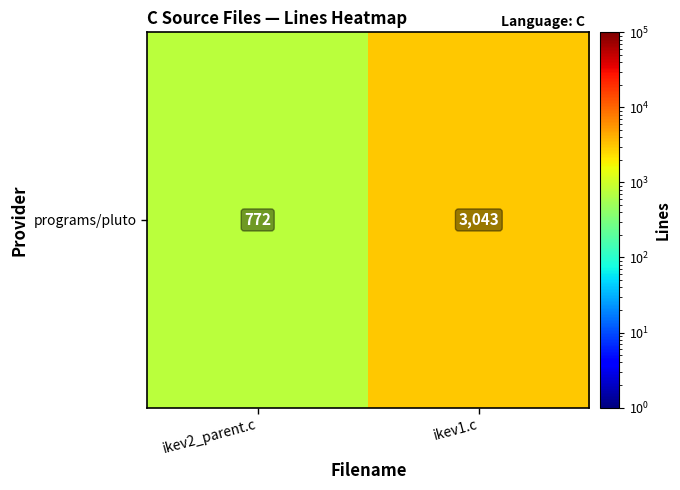

List the labels in order of value, largest first.

ikev1.c, ikev2_parent.c